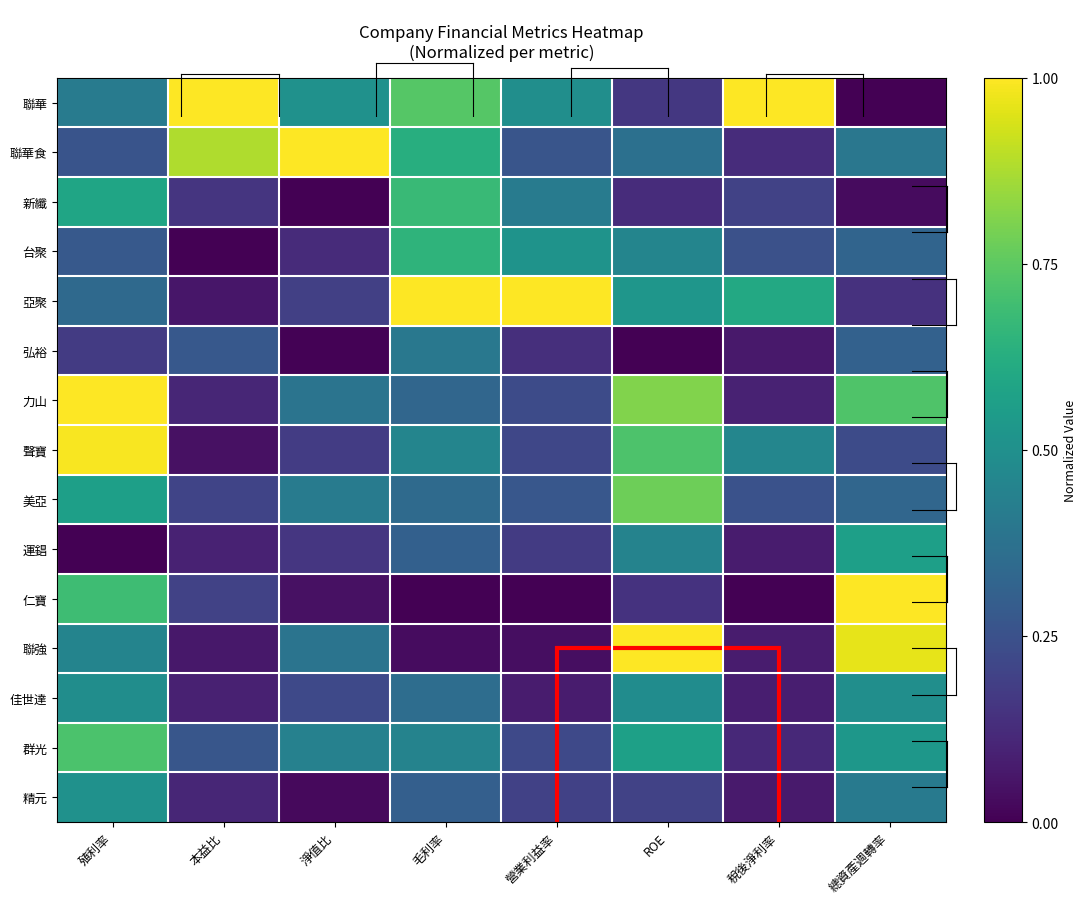

Which has a higher value, 總資產週轉率 or ROE?

ROE